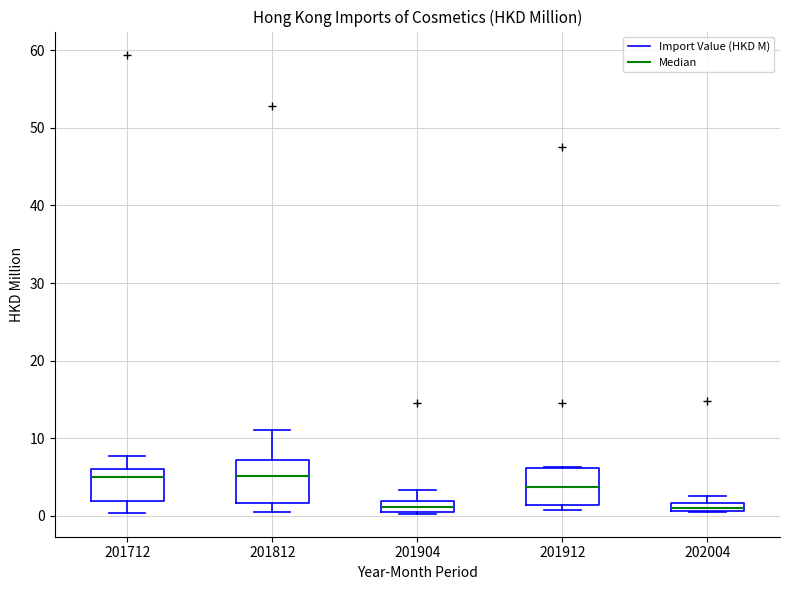

Where is the upper edge of the box at x = 201904 on the y-axis? The values are not printed on the chart, so give them approximately, as read against the axis.

2